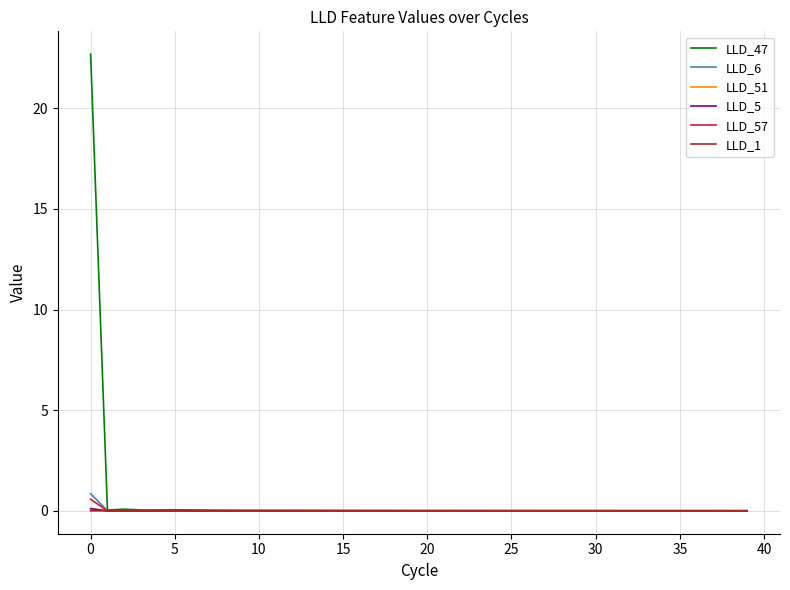

Does the chart display data point markers on the line(s)?

No